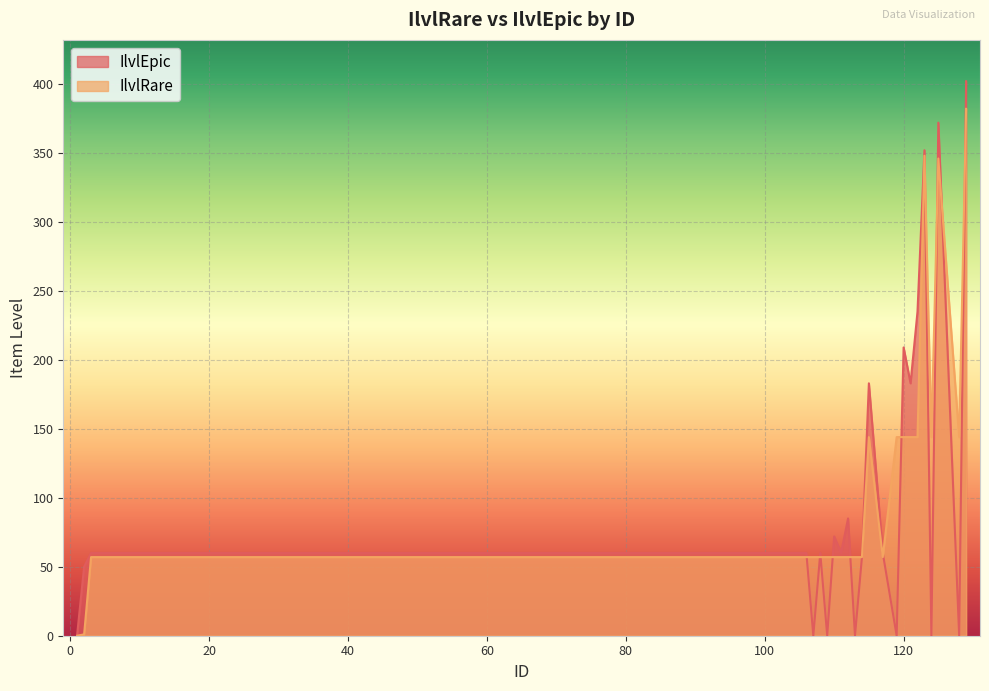

Rank the series by their maximum value, from highest to lowest.

IlvlEpic, IlvlRare